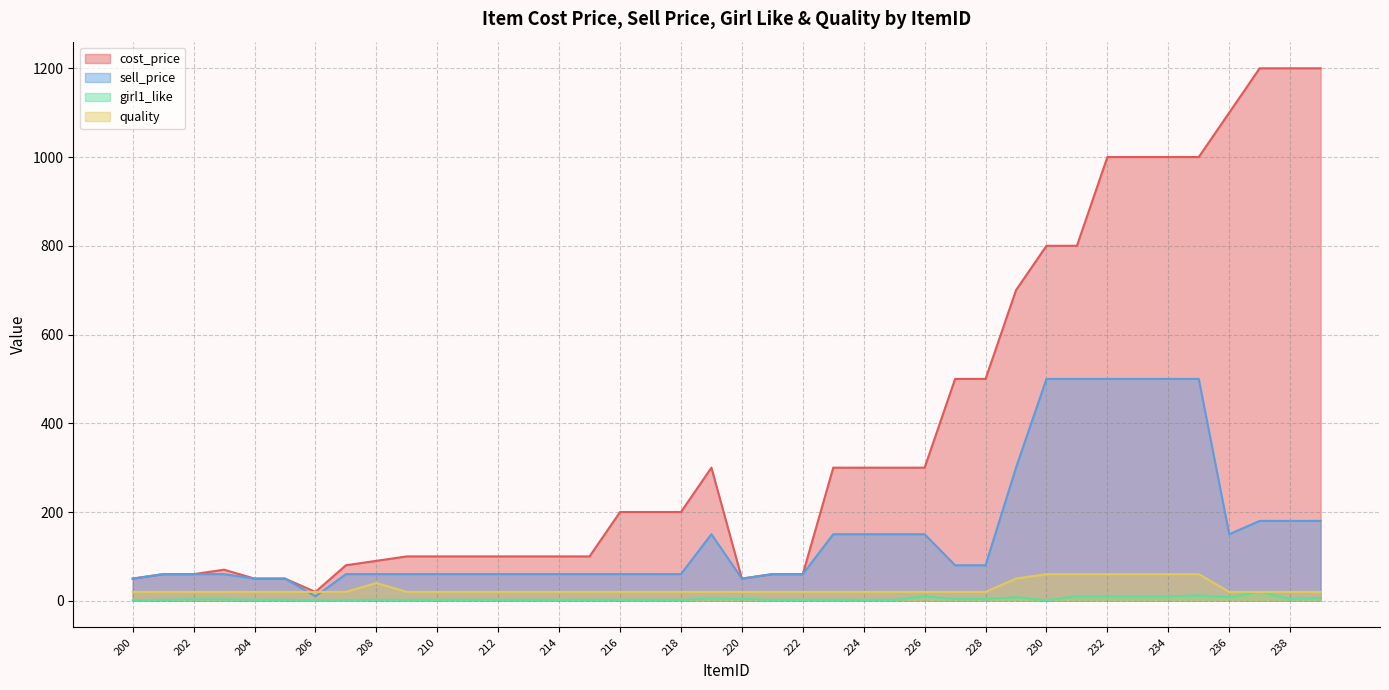

What is the average value of the quality series?

27